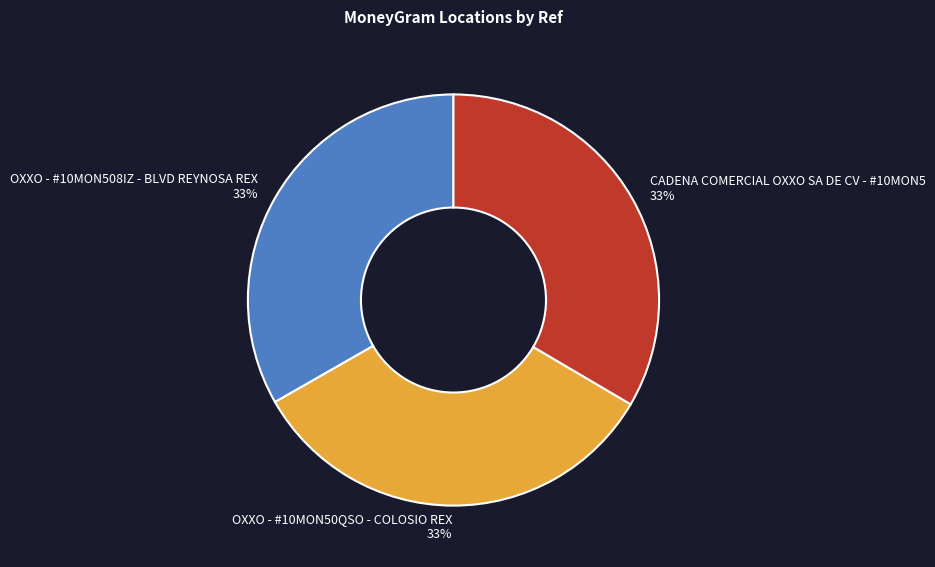

Is the sum of OXXO - #10MON50QSO - COLOSIO REX and OXXO - #10MON508IZ - BLVD REYNOSA REX greater than half?

Yes